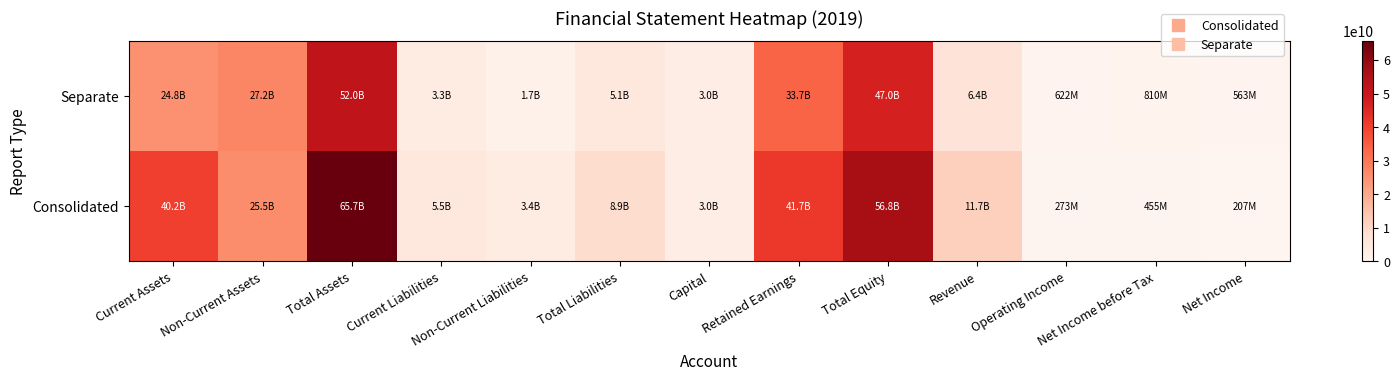

Reading left to right, transcribe all the data shown in this chart.

Consolidated: Current Assets=40223547200	Non-Current Assets=25464549461	Total Assets=65688096661	Current Liabilities=5453514291	Non-Current Liabilities=3424149539	Total Liabilities=8877663830	Capital=3000000000	Retained Earnings=41681193020	Total Equity=56810432831	Revenue=11716875656	Operating Income=273435130	Net Income before Tax=454705240	Net Income=207041657
Separate: Current Assets=24847128974	Non-Current Assets=27181866417	Total Assets=52028995391	Current Liabilities=3344411313	Non-Current Liabilities=1722585906	Total Liabilities=5066997219	Capital=3000000000	Retained Earnings=33668487503	Total Equity=46961998172	Revenue=6436938361	Operating Income=622176573	Net Income before Tax=810257052	Net Income=562593469